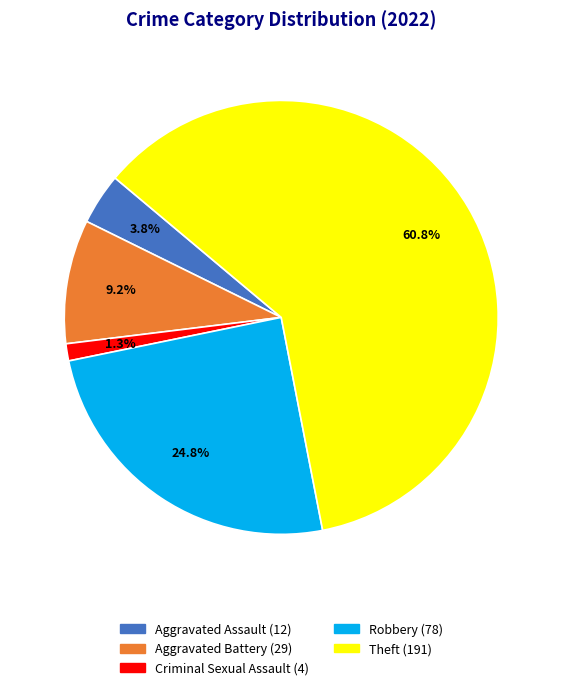

To the nearest percent, what is the average slice percentage?

20%